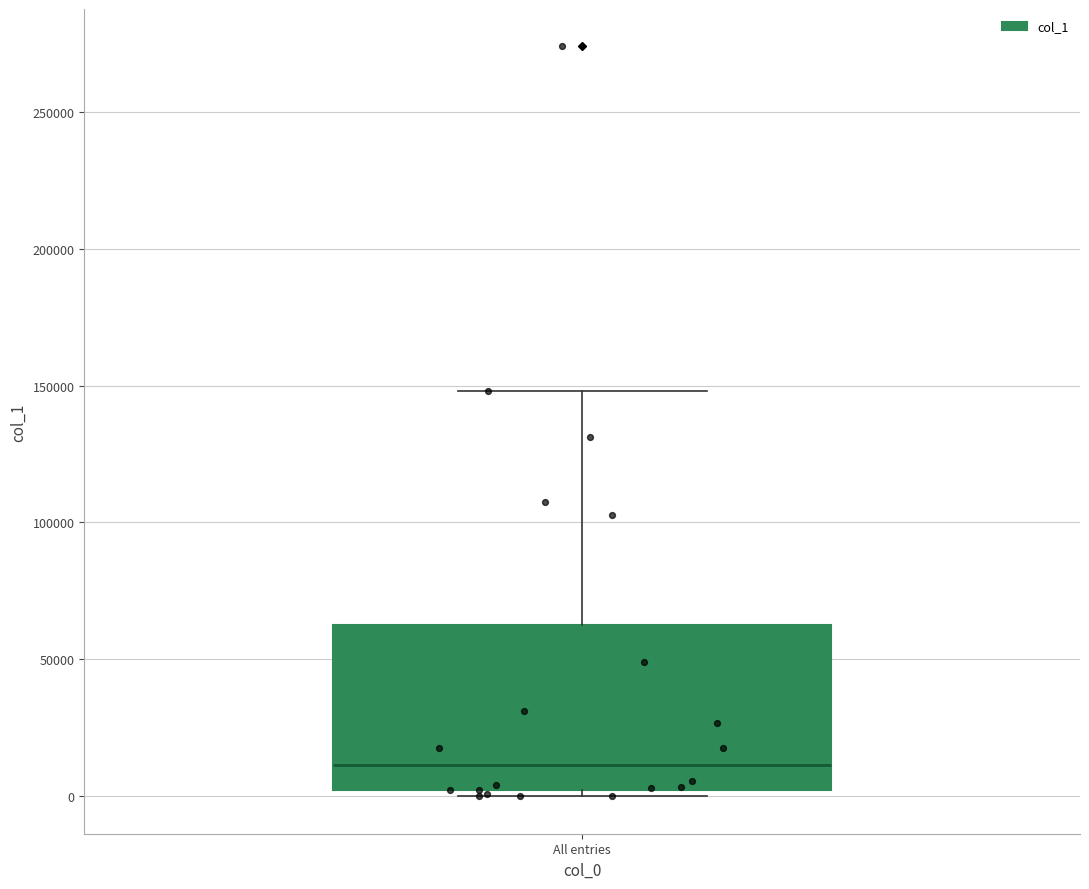

Where does the upper whisker of the box for All entries end on the y-axis? The values are not printed on the chart, so give them approximately, as read against the axis.

150000